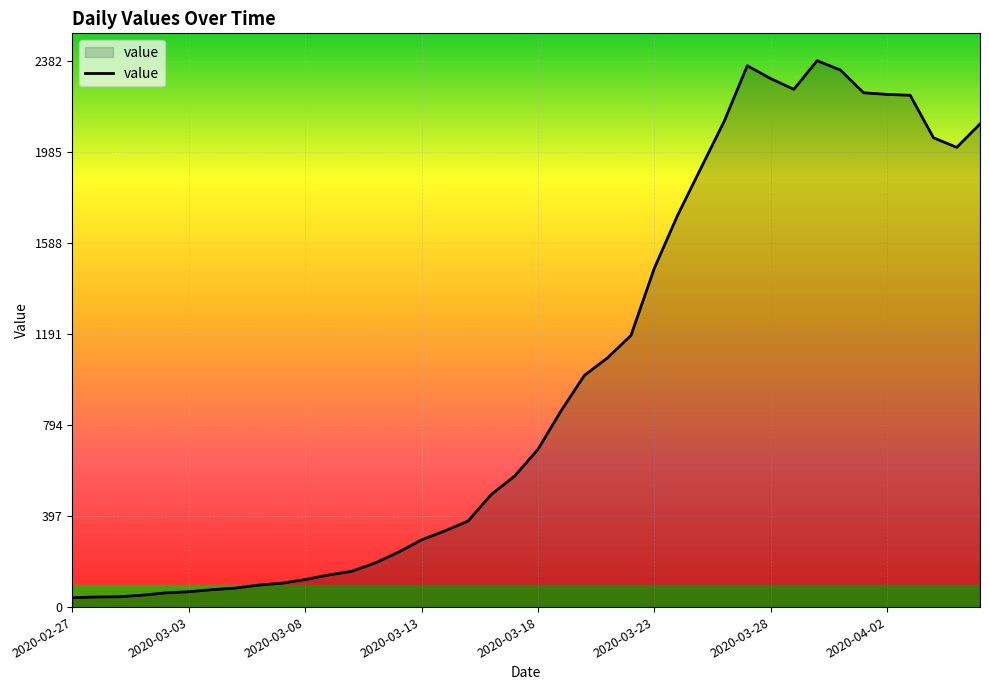

What is the maximum value shown in the chart?

2382